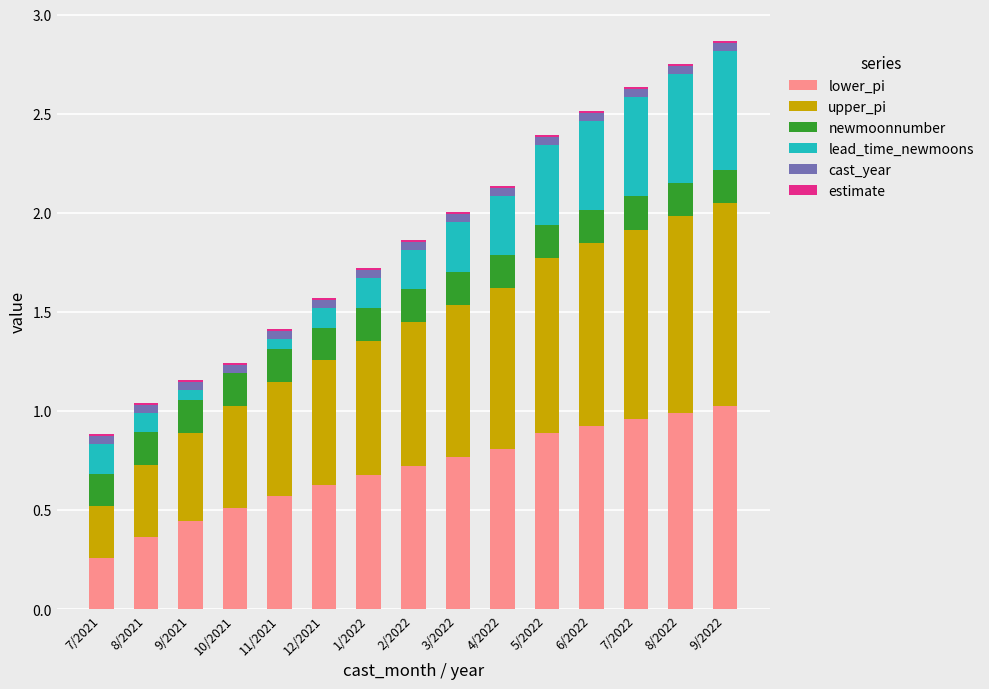

True or false: lower_pi has a value of 0.2 at 11/2021.

False